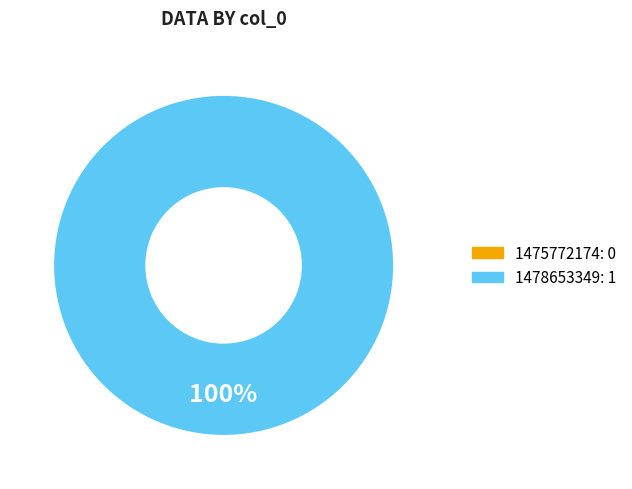

What is the majority slice?

1478653349